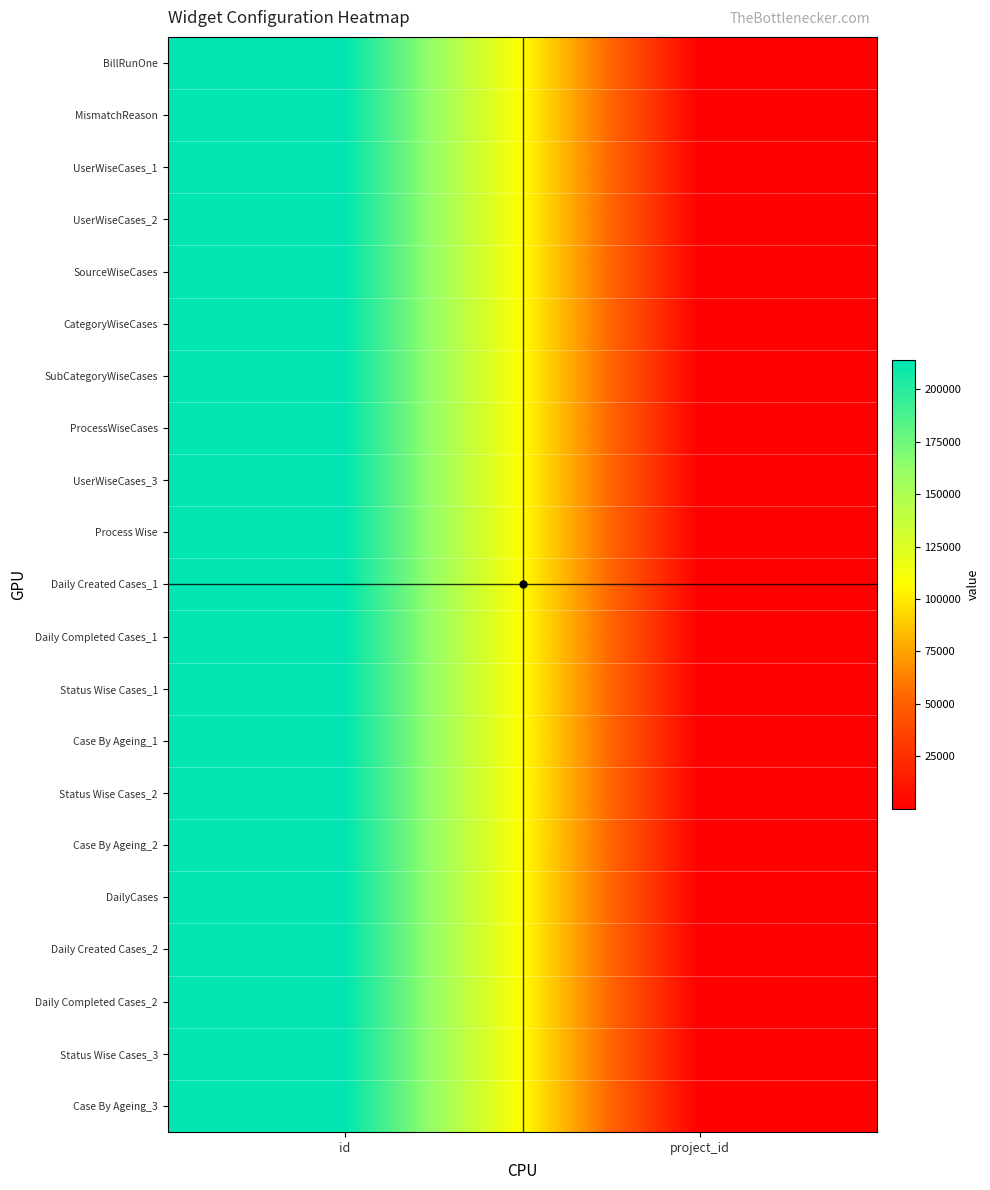

Between project_id and id, which is larger?

id